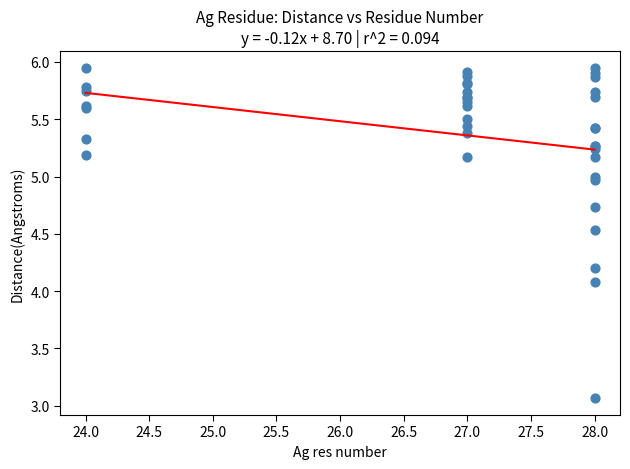

What Y value in the scatter plot is closest to 4?

4.1